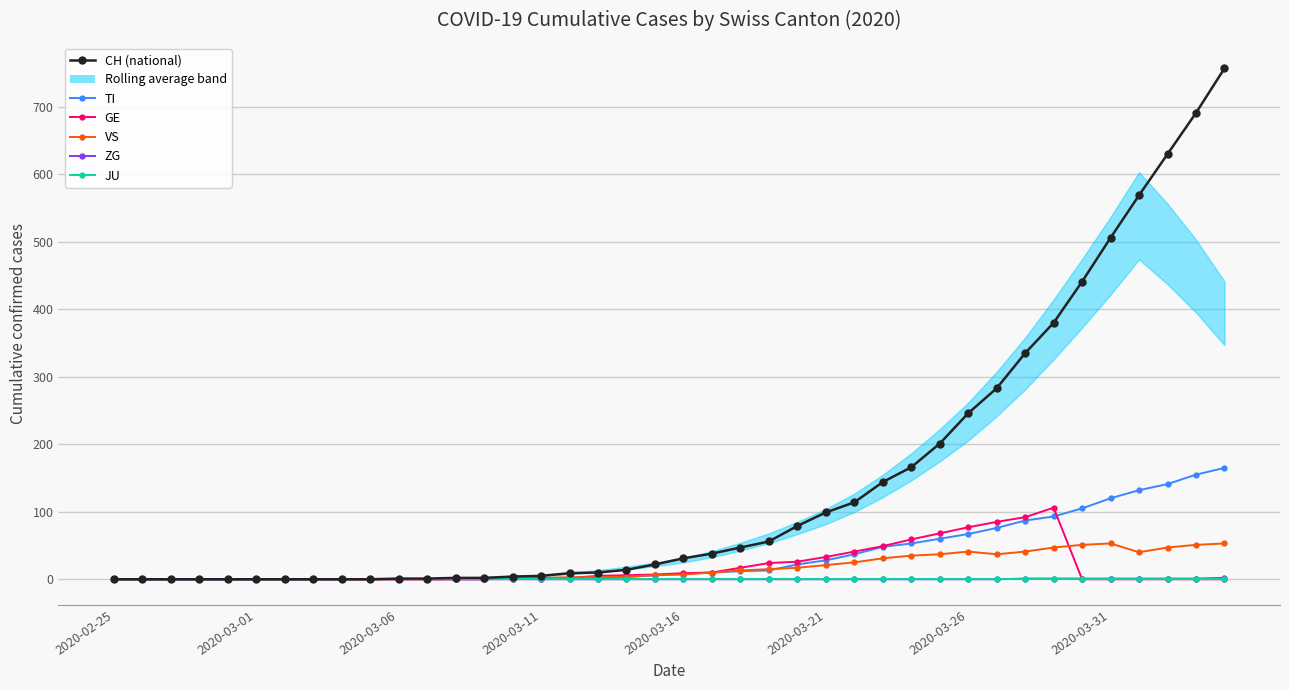

What is the greatest value displayed?

757